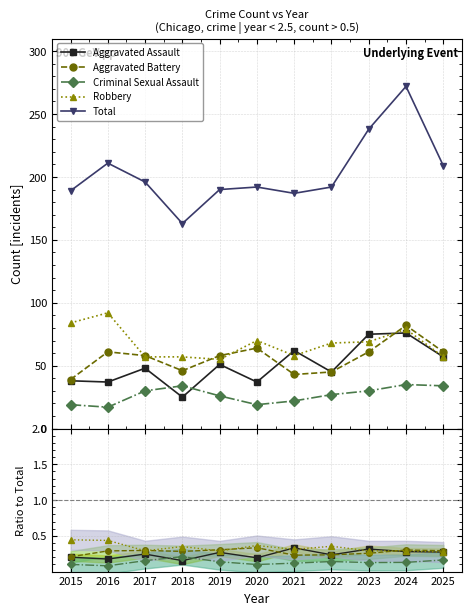

Which series has the largest total across all categories?

Total